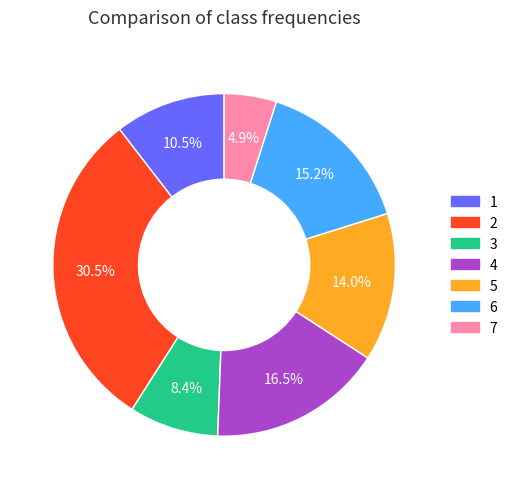

Approximately how many times larger is the value at 4 compared to 3?

2.0